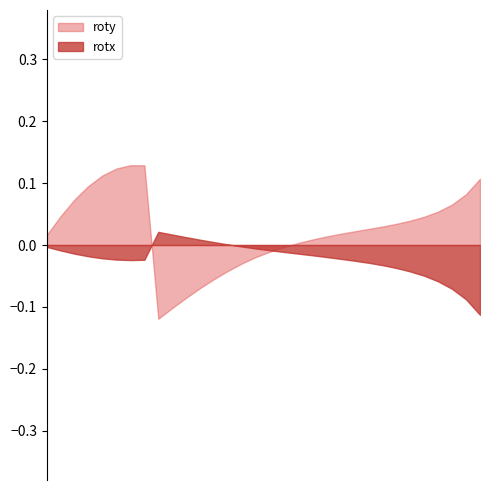

How many values in rotx are below zero?

26